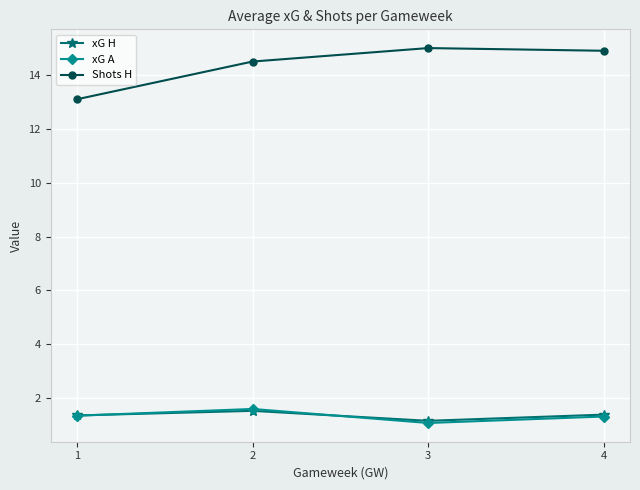

How many values in the Shots H series are below 14?

1